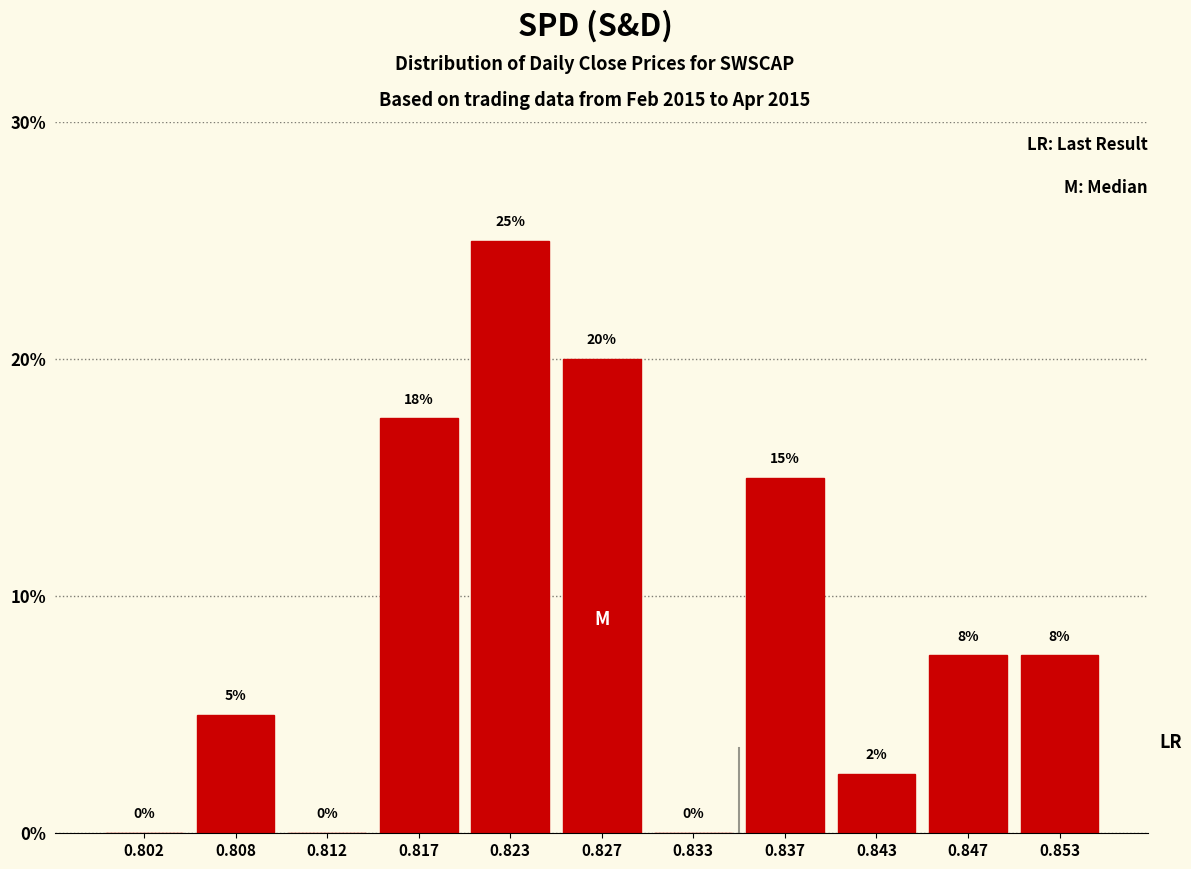

True or false: the data shows 7.5 at 0.847.

True